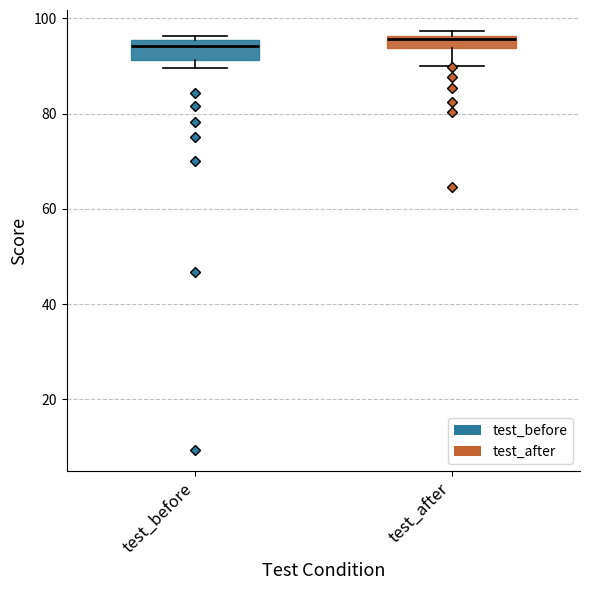

Where does the median line of the box for test_before sit on the y-axis? The values are not printed on the chart, so give them approximately, as read against the axis.

94